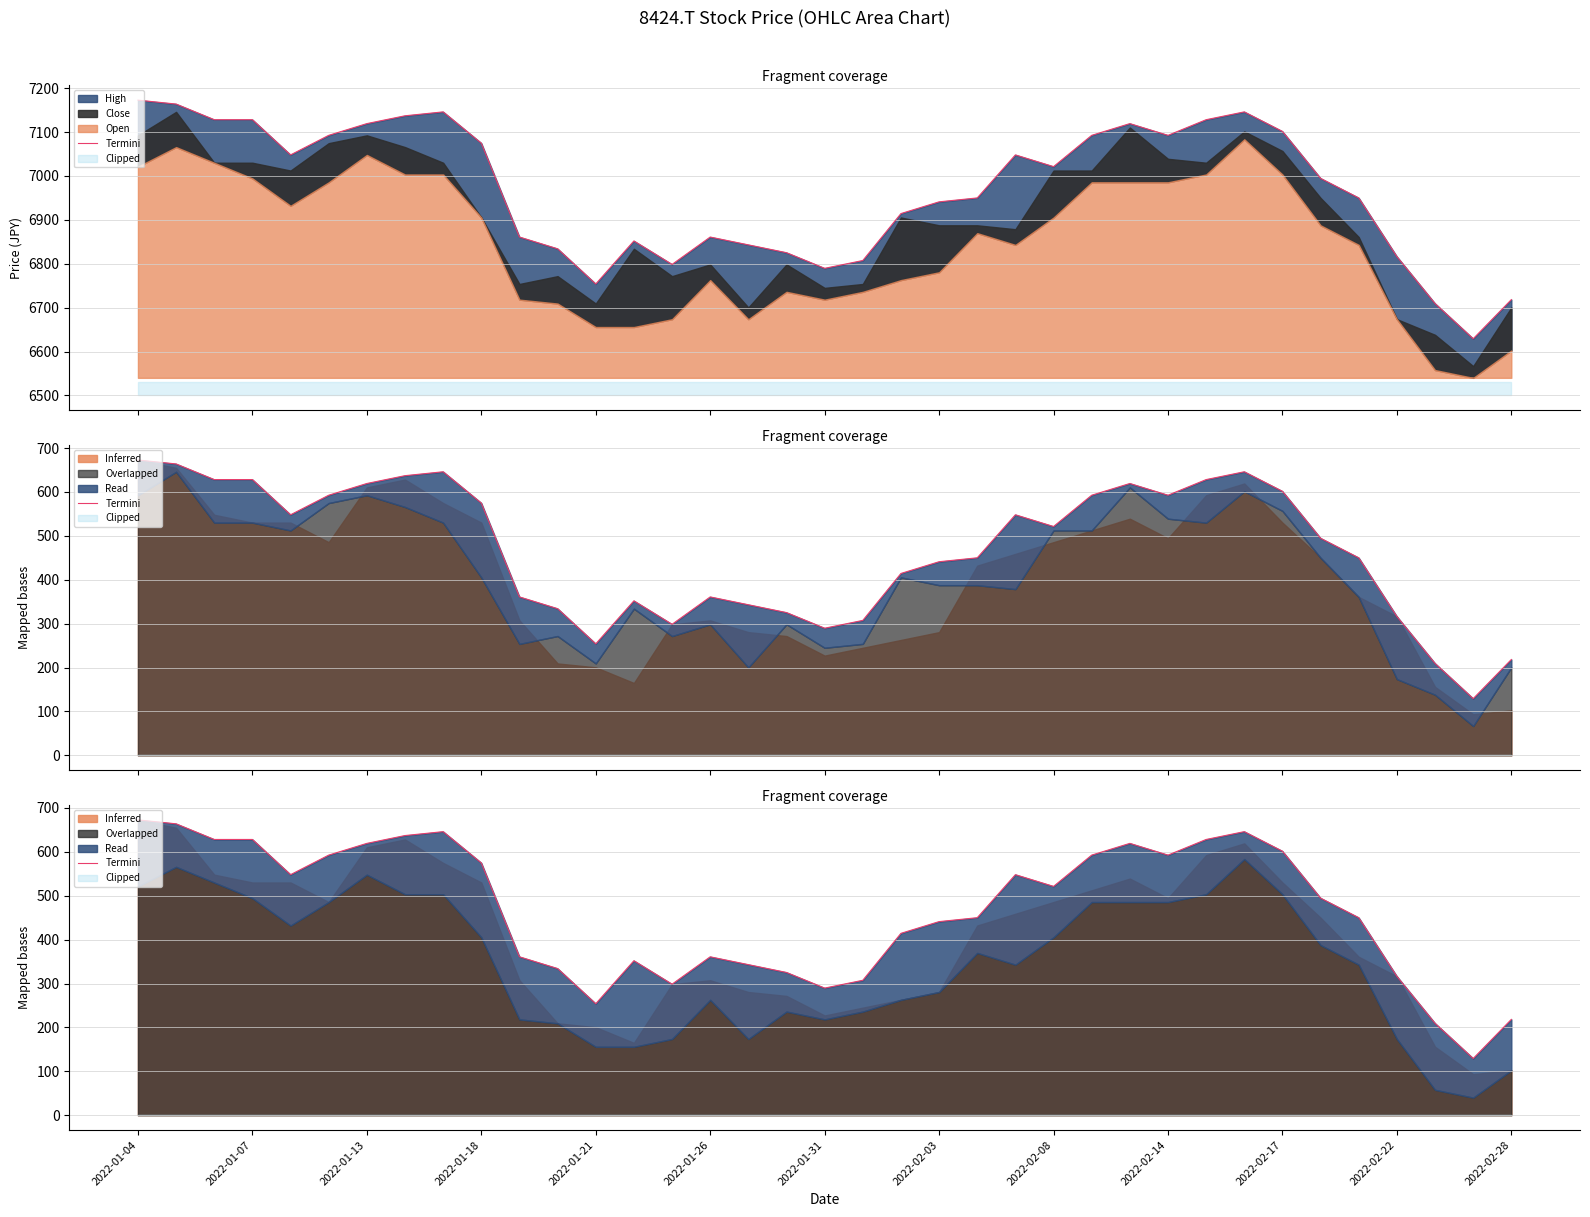

What is the difference between the values at 18 and 25?

302.9